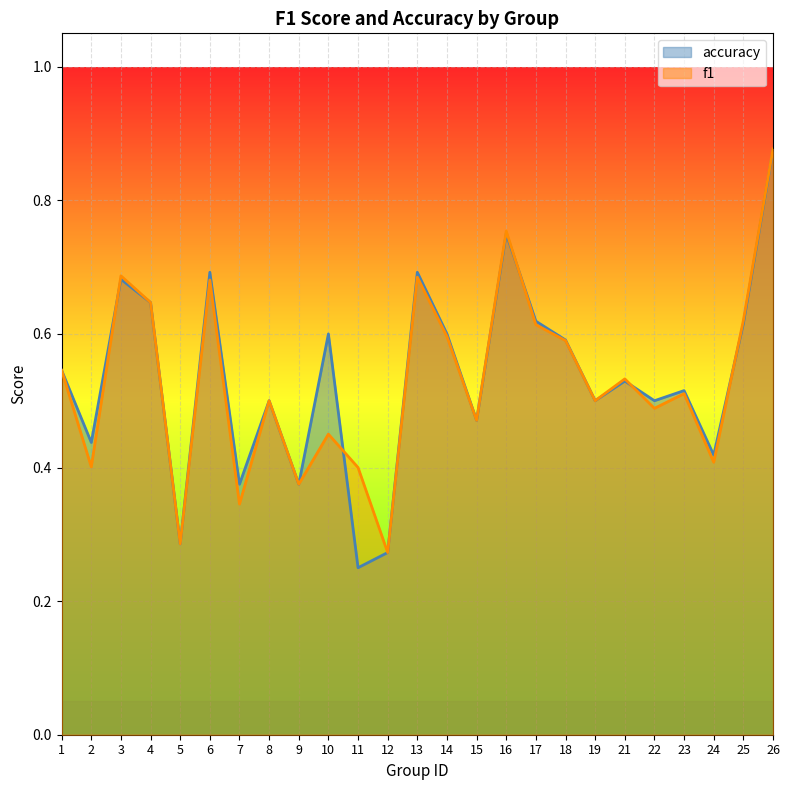

How many lines are shown in the chart?

2